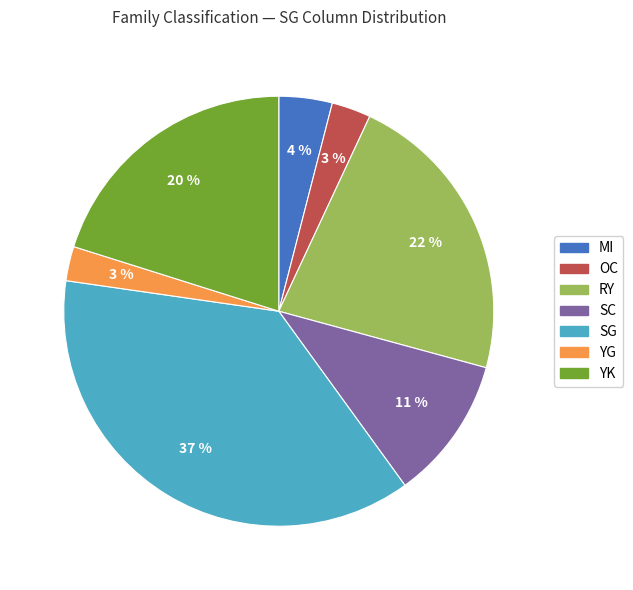

How many slices are in this pie chart?

7